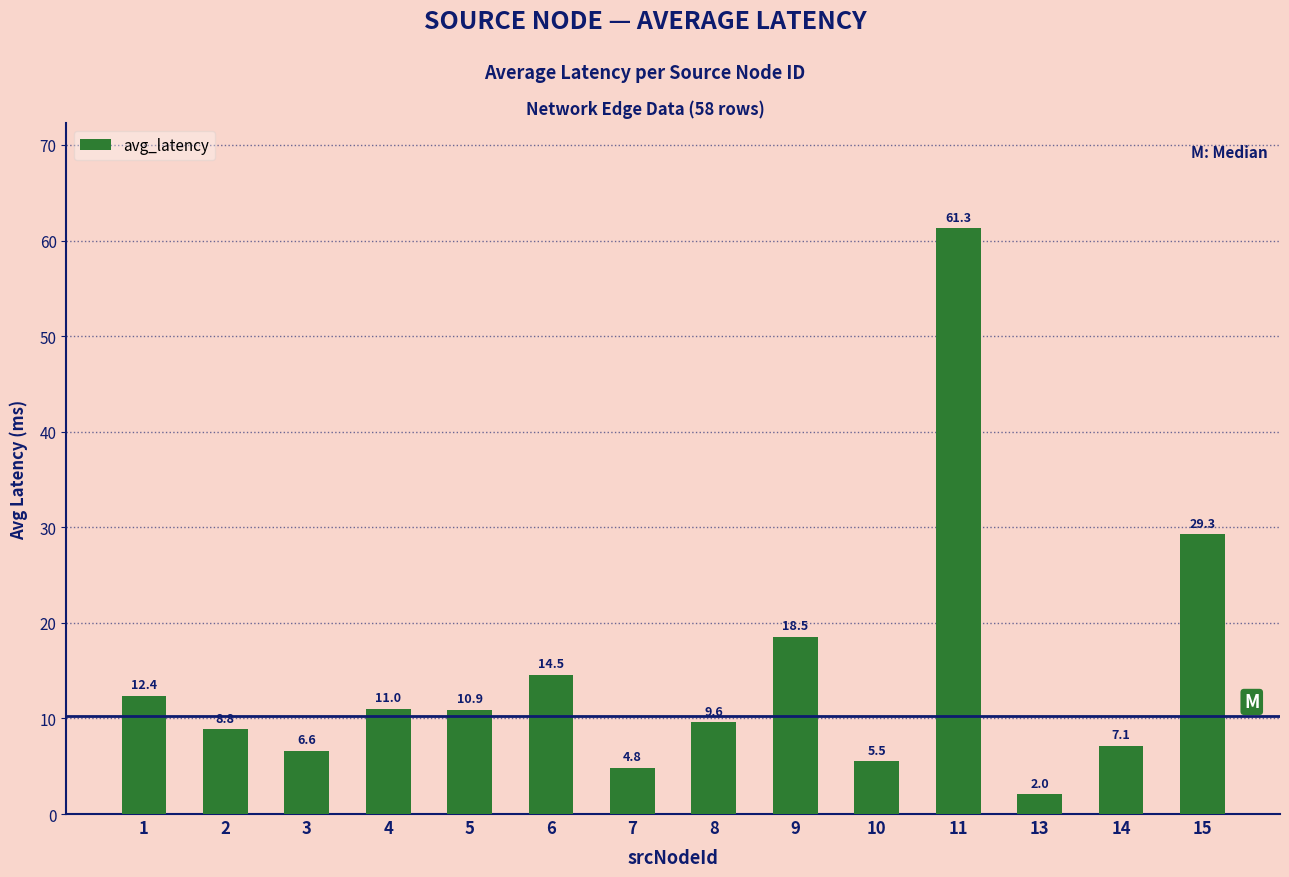

Which has a higher value, 5 or 8?

5